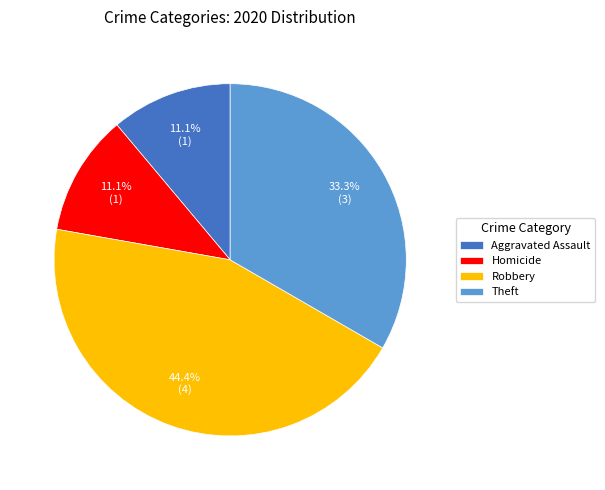

What is the largest slice in the pie chart?

Robbery